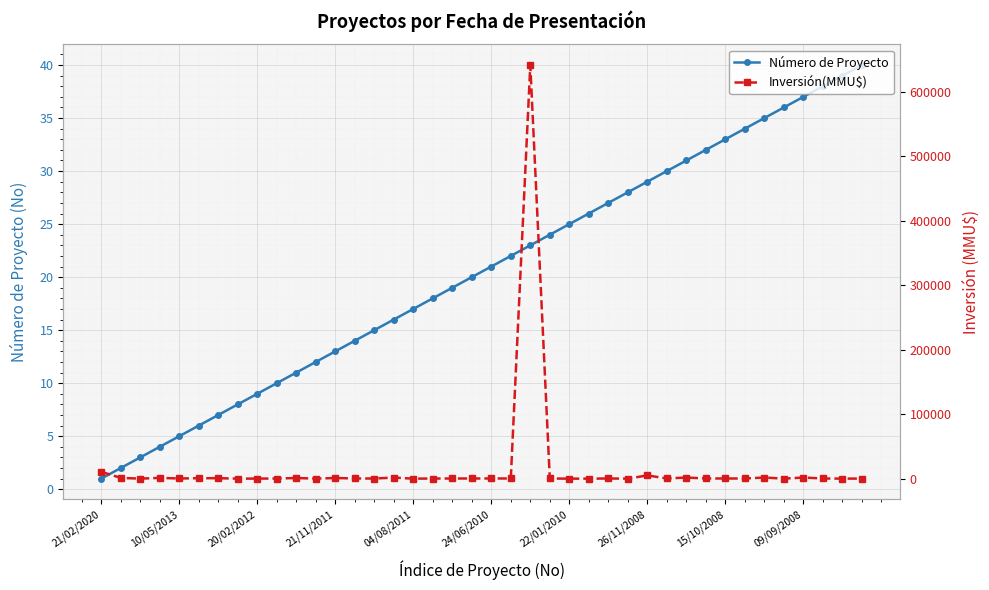

True or false: Número de Proyecto has a value of 5 at 21/11/2011.

False